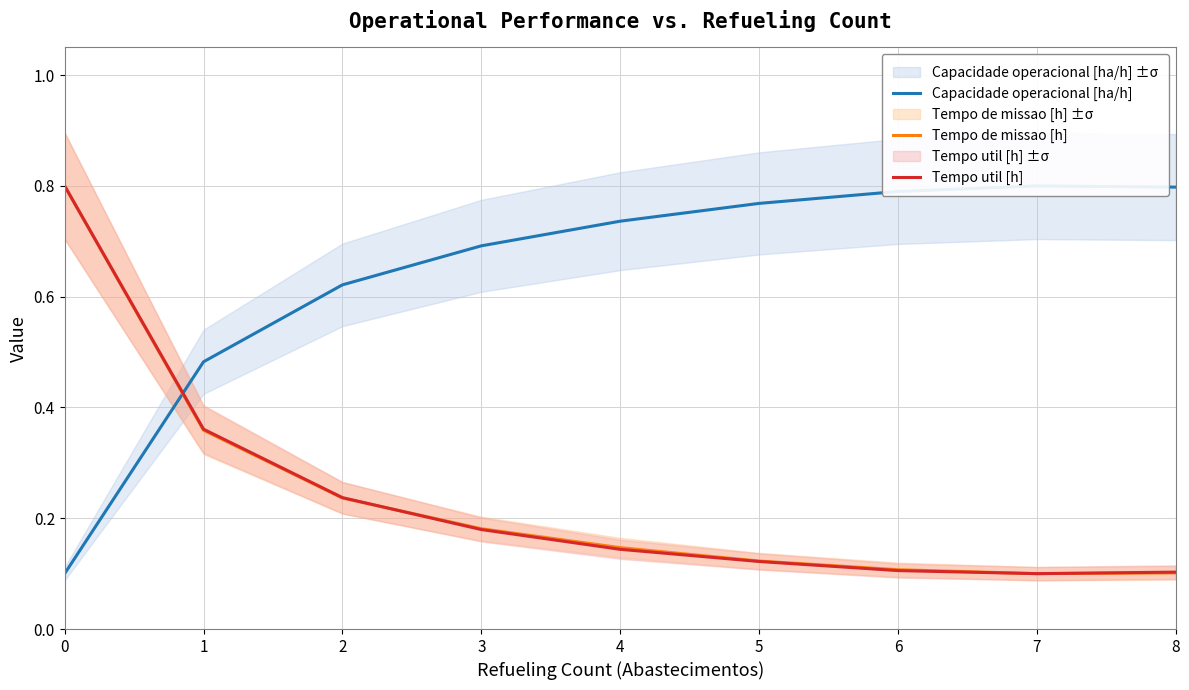

List the labels in order of Tempo util [h] value, largest first.

0, 1, 2, 3, 4, 5, 6, 8, 7